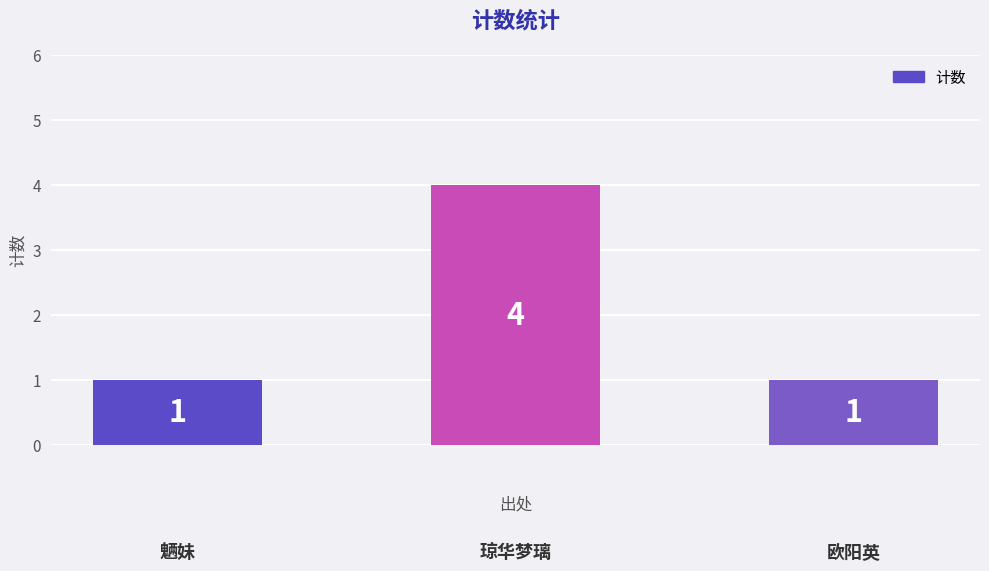

What is the minimum value shown in the chart?

1